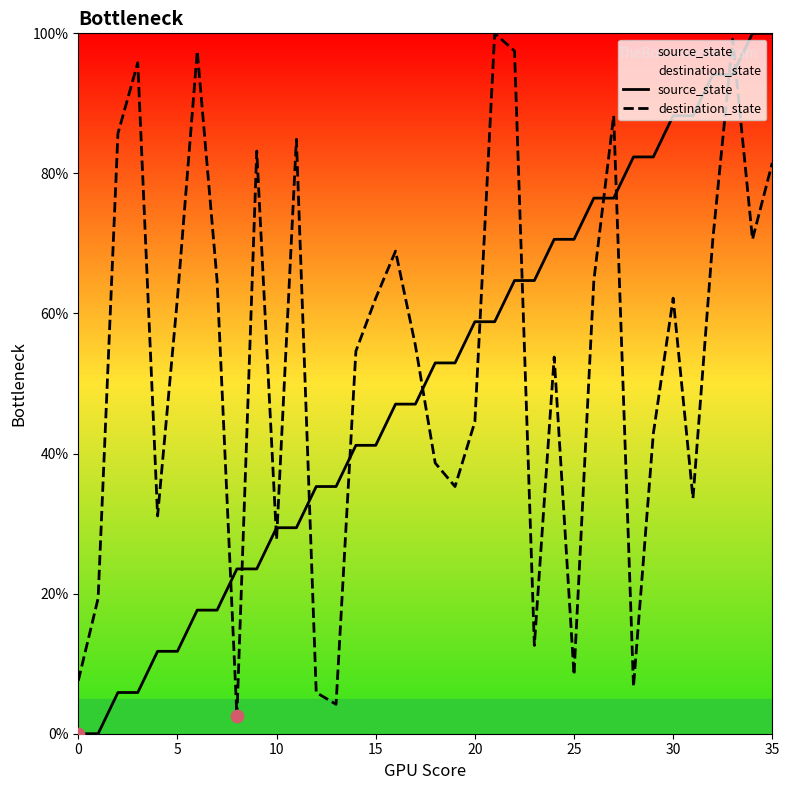

What are all the series names shown in the legend?

source_state, destination_state